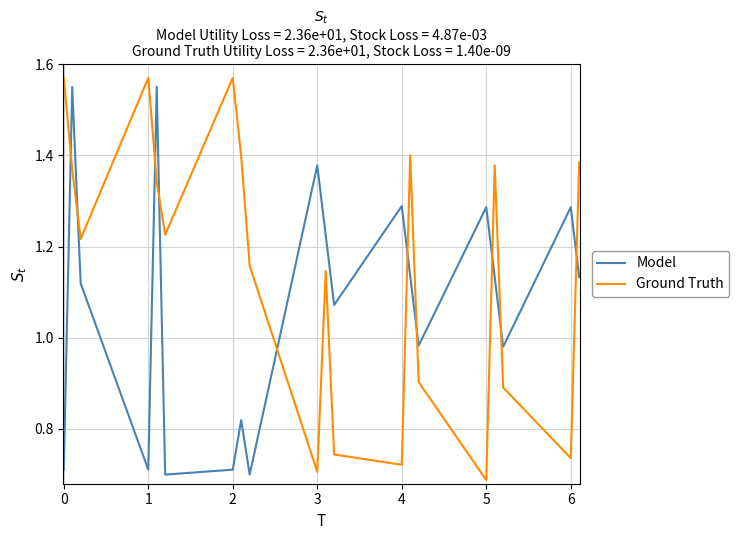

What is the difference between the maximum and minimum values in the Ground Truth series?

0.9